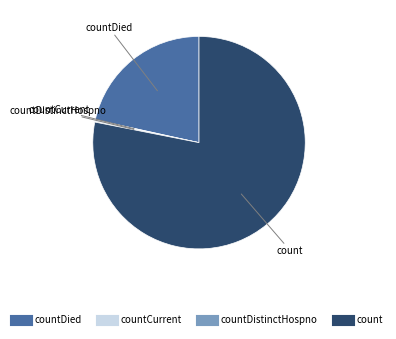

Is there a majority slice in this chart?

Yes